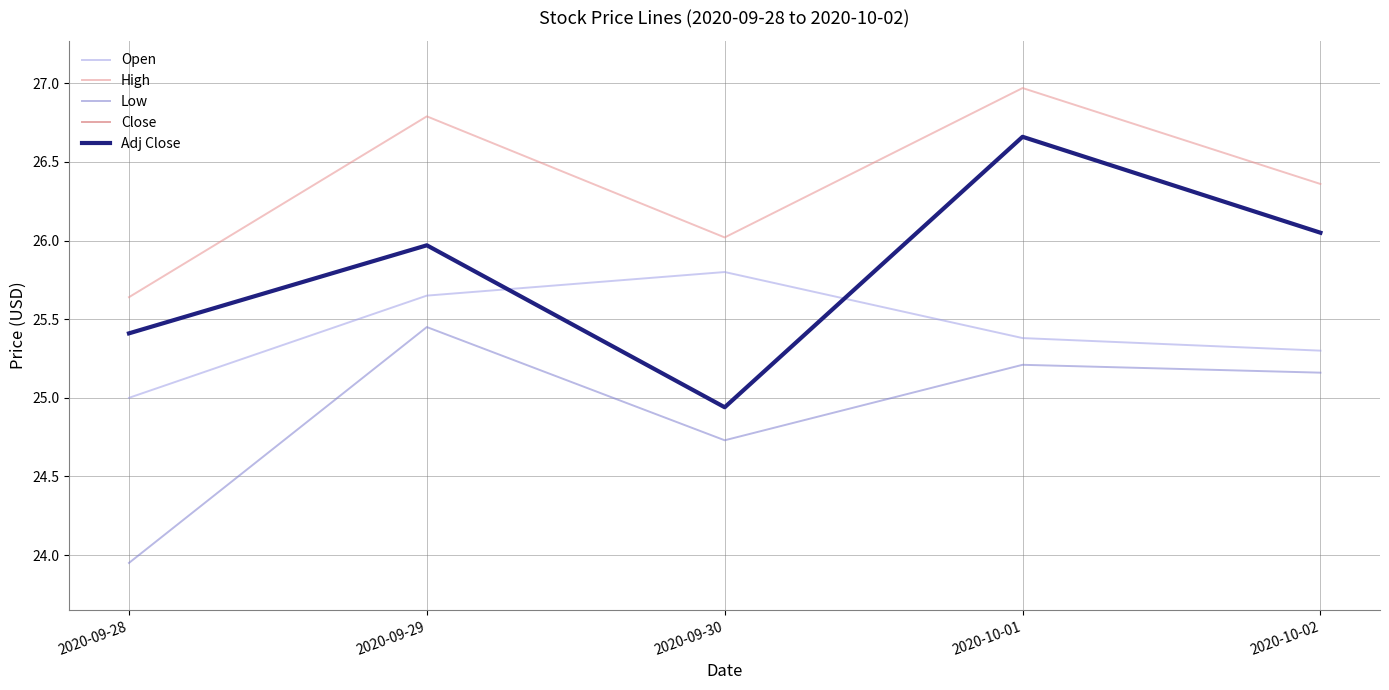

True or false: Low has a value of 9.2 at 2020-10-01.

False